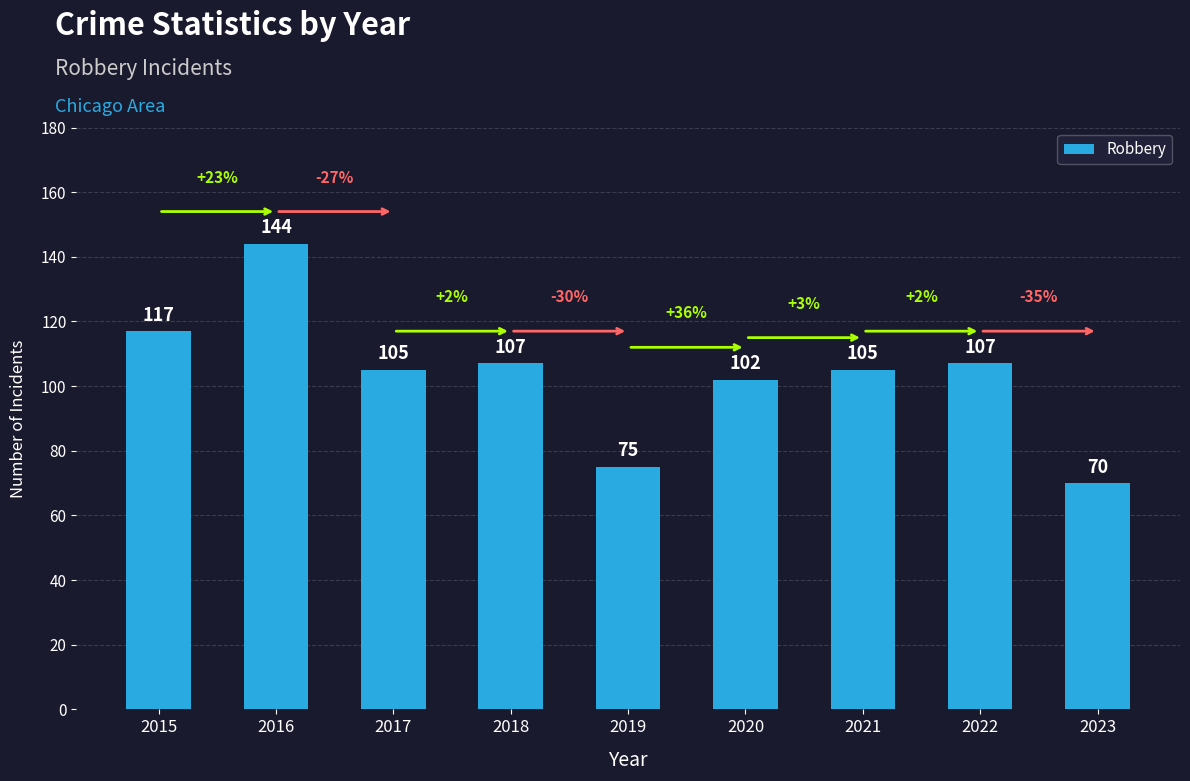

True or false: the data shows 117 at 2015.

True